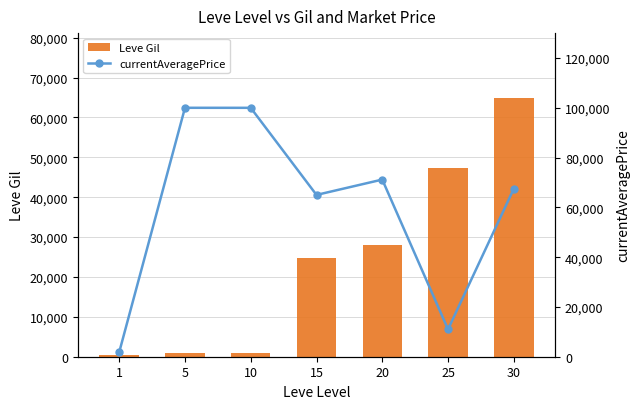

Reading left to right, transcribe all the data shown in this chart.

Leve Gil: 1=330	5=840	10=880	15=24790	20=28010	25=47200	30=64910
currentAveragePrice: 1=1820	5=100000	10=99988	15=65000	20=71164	25=10999	30=67499